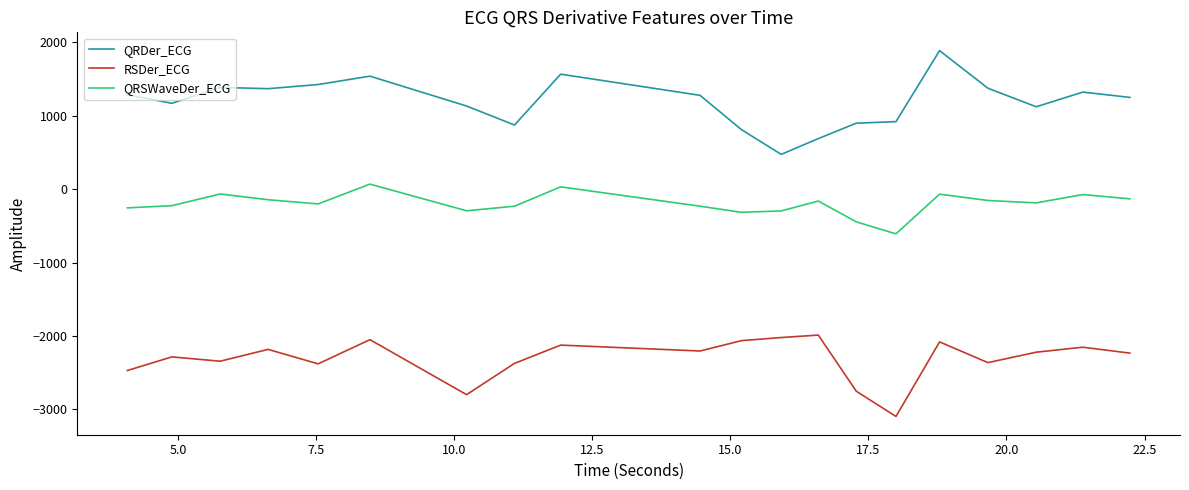

How many values in QRSWaveDer_ECG are above zero?

2